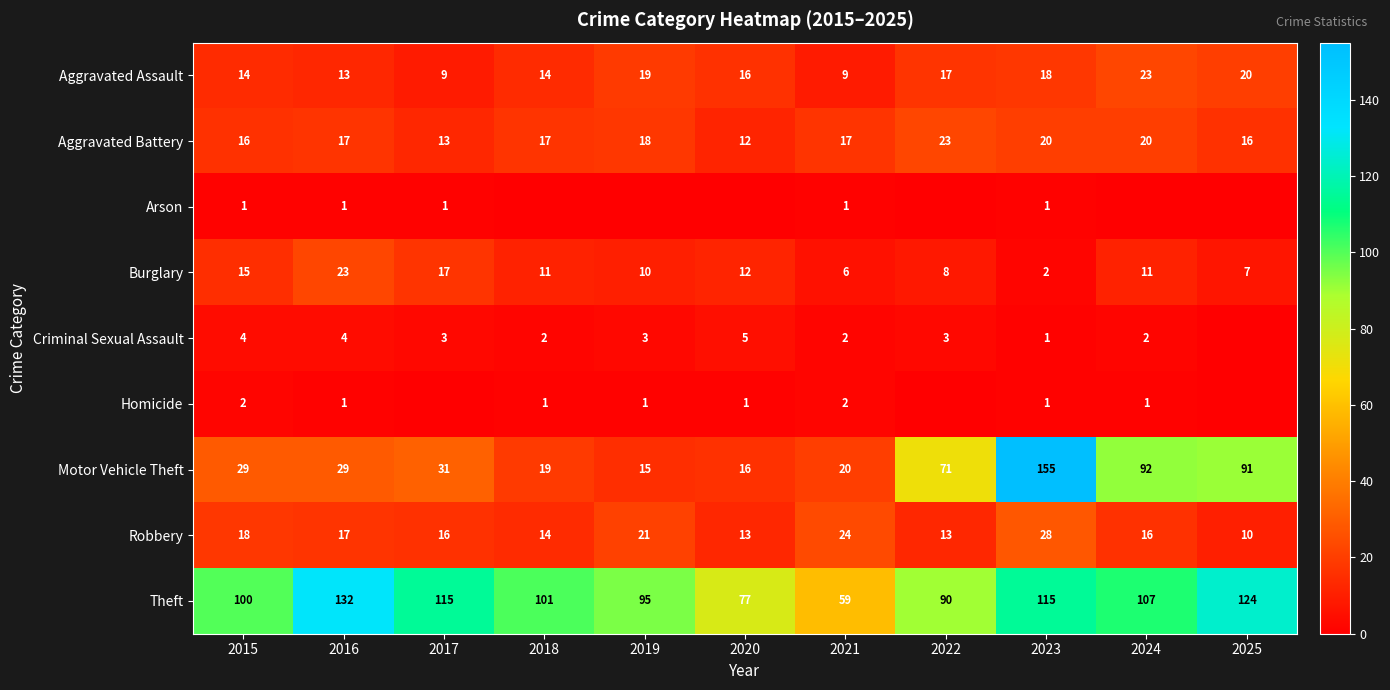

Which category has the highest value across all series?

2023